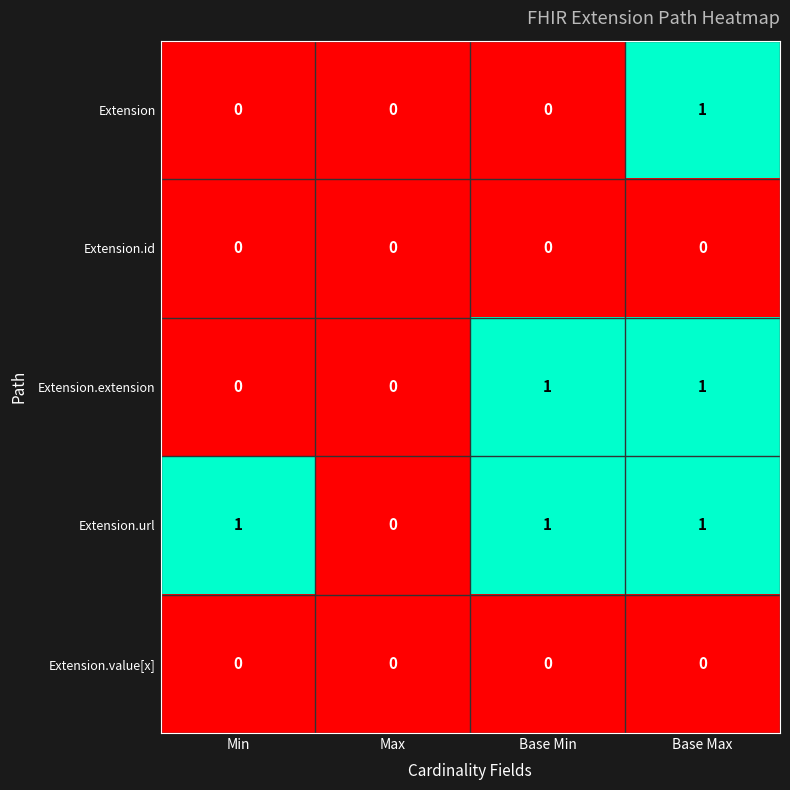

What is the total value across all series at Base Max?

3